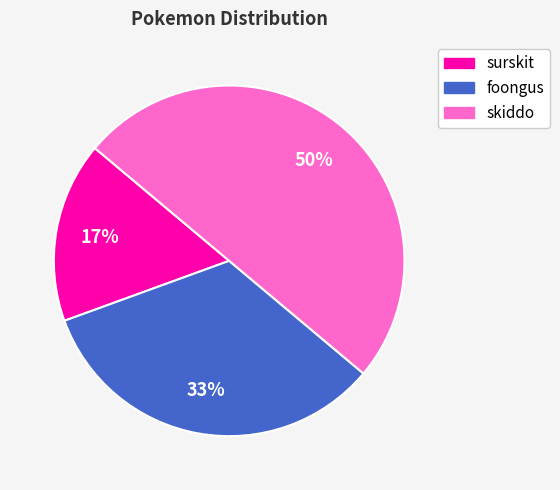

To the nearest percent, what portion does skiddo represent?

50%